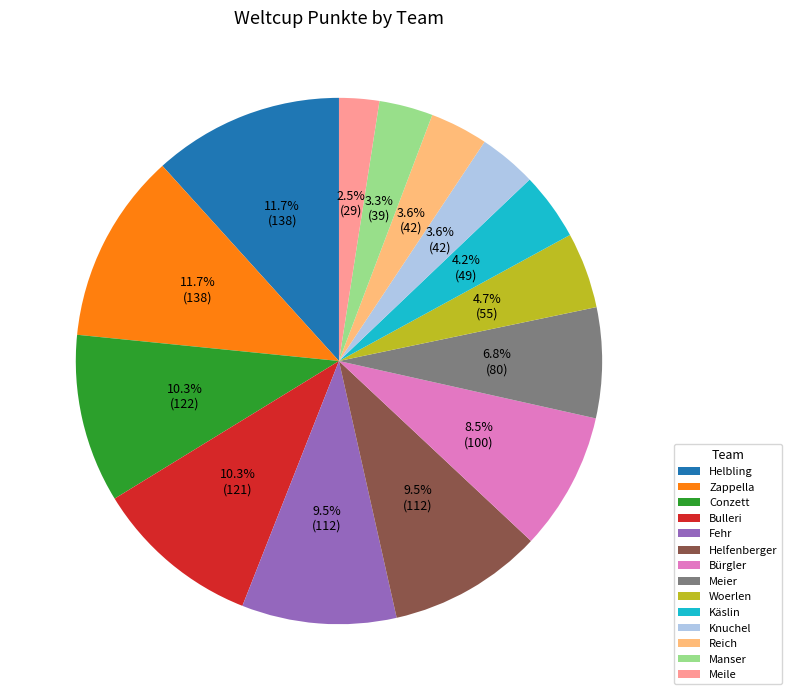

What percentage do Helbling and Bürgler together represent?

20.2%